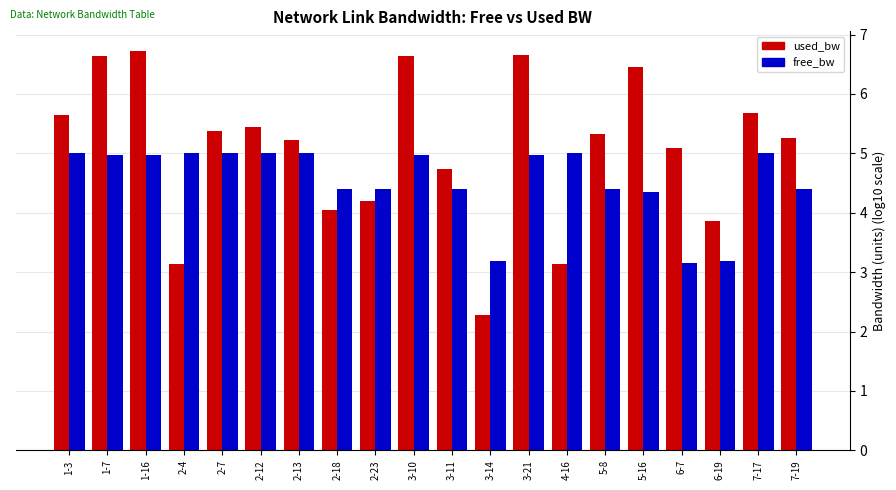

Which series has the largest range (max minus min)?

used_bw